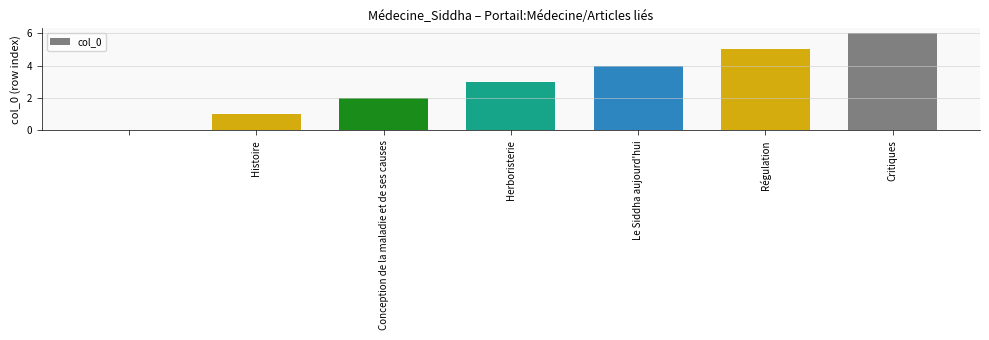

What is the sum of all values?

21